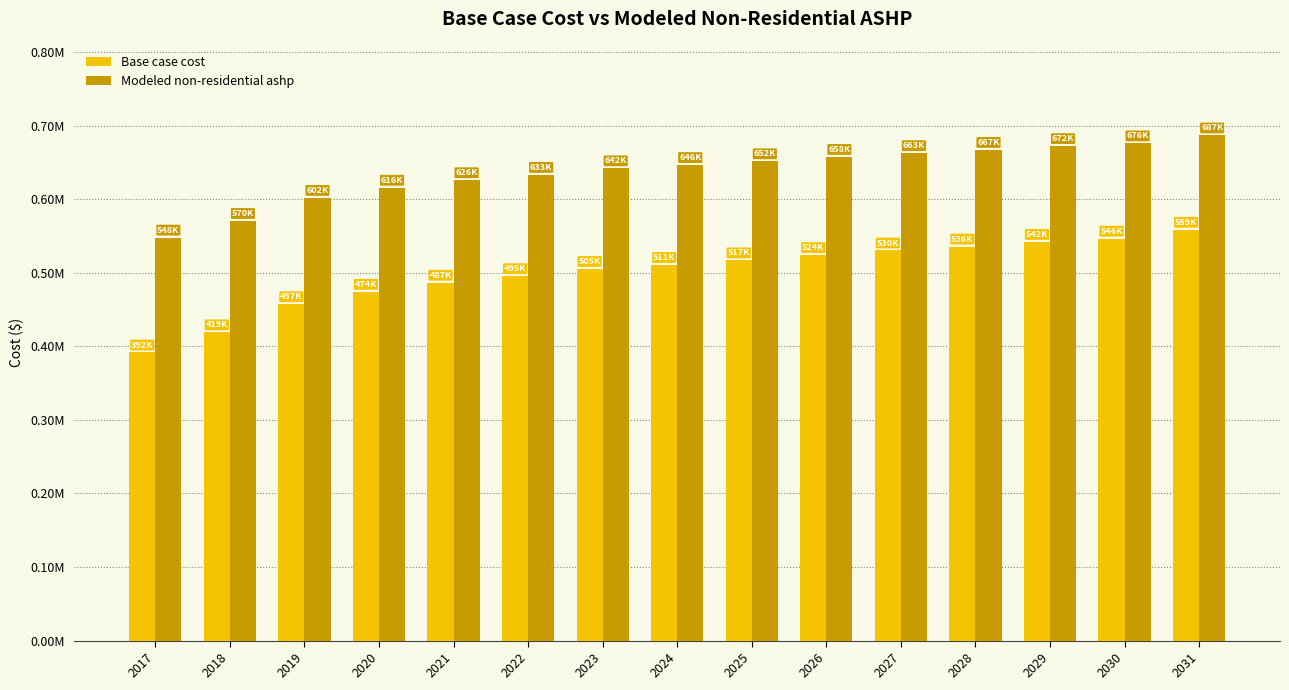

Does the chart contain any negative values?

No